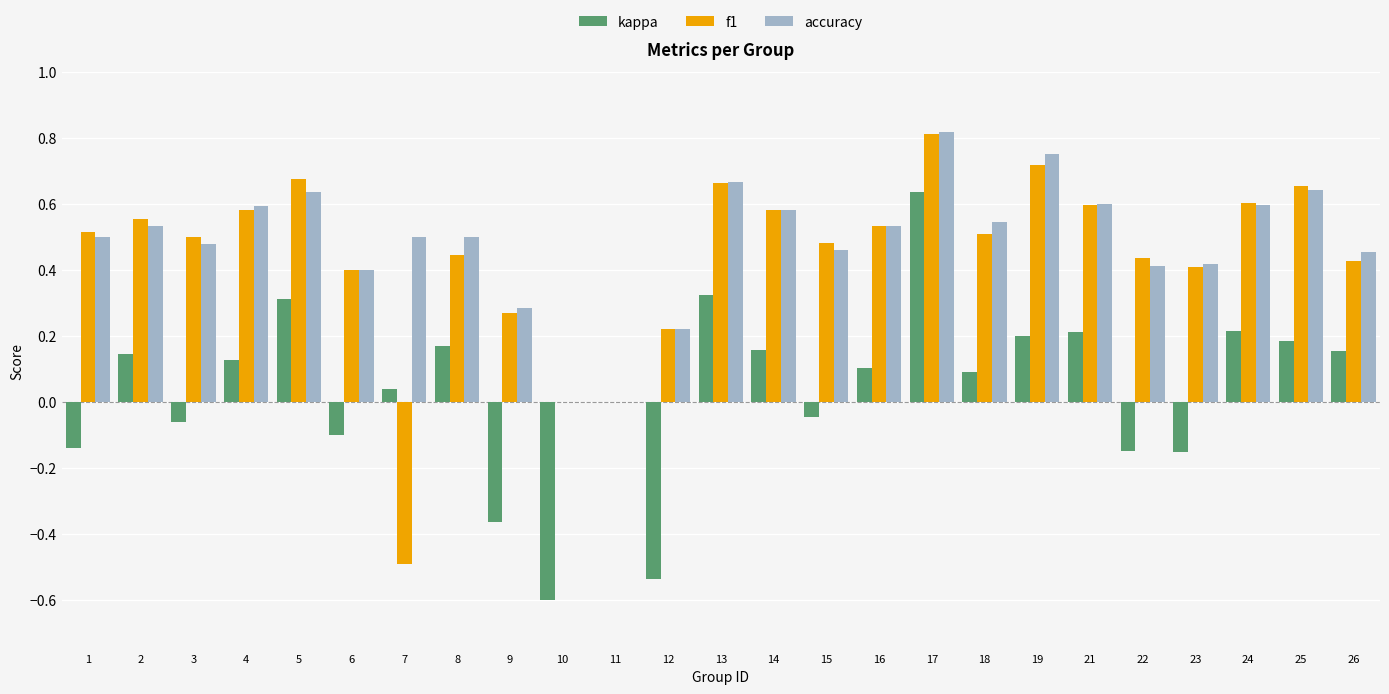

At which category does the chart reach its peak across all series?

17